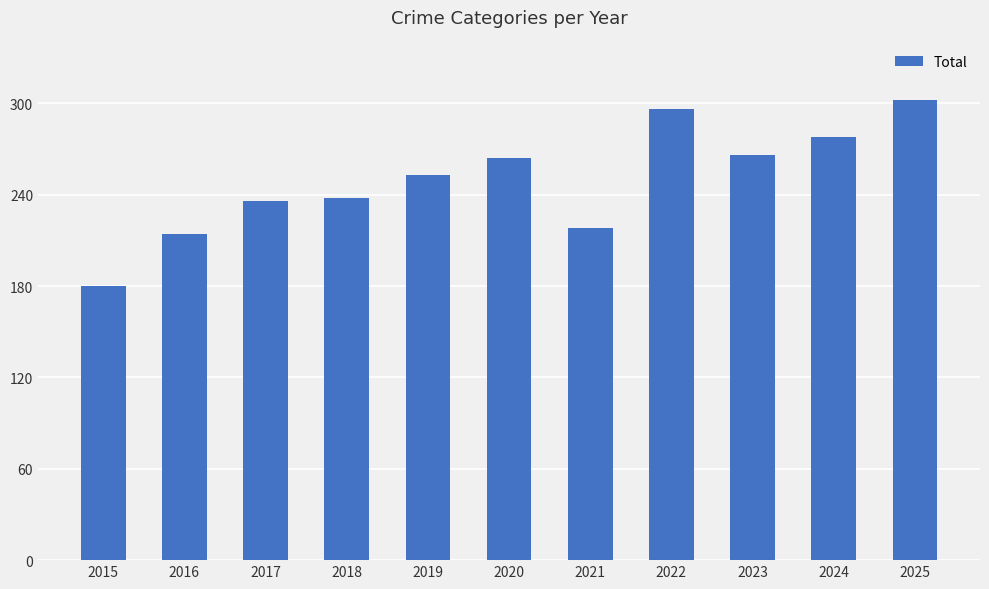

Which category has the lowest value across all series?

2015